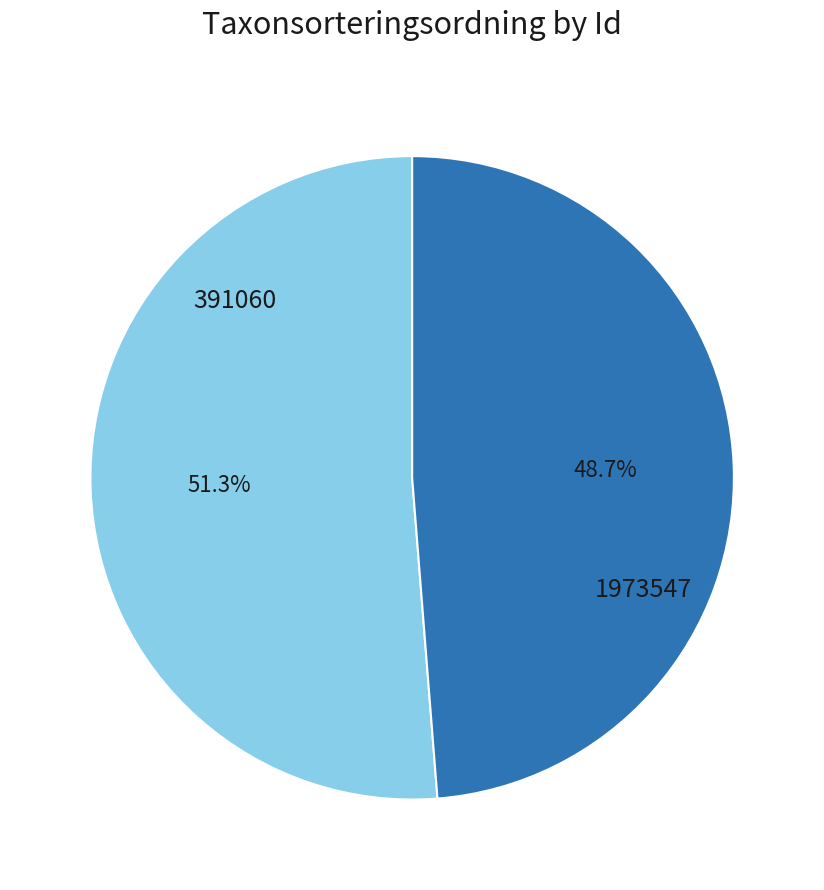

Does any single category account for the majority?

Yes